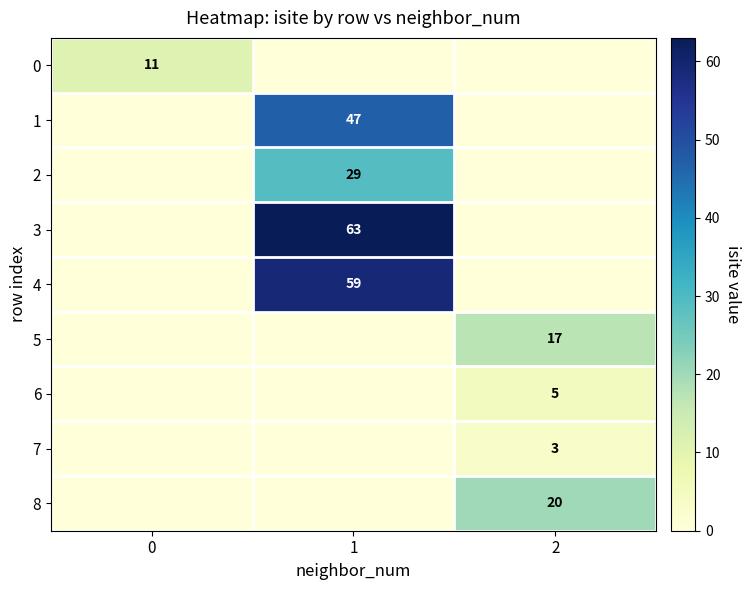

Rank the series by their maximum value, from highest to lowest.

3, 4, 1, 2, 8, 5, 0, 6, 7